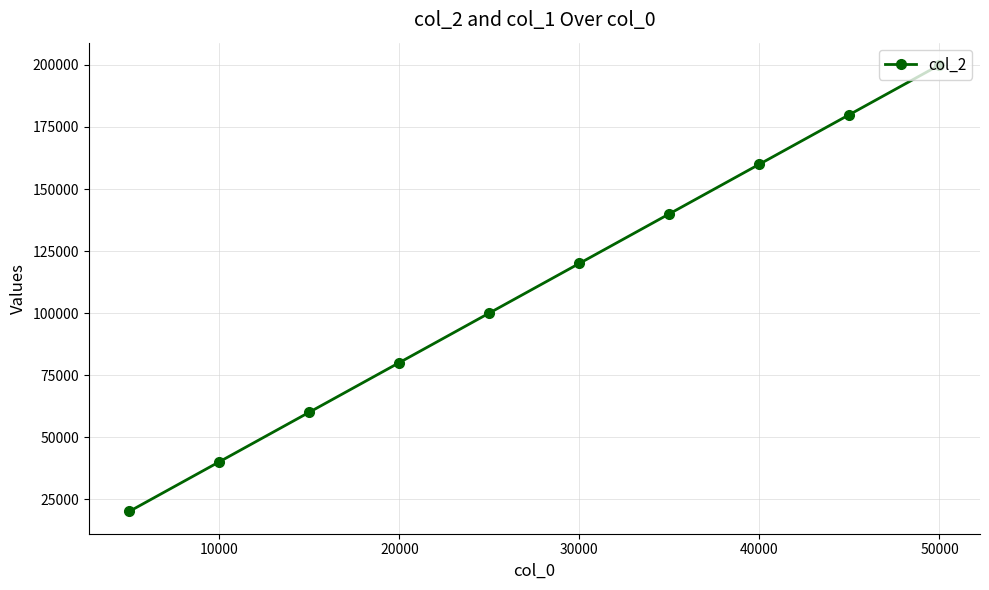

What is the smallest value displayed?

20004